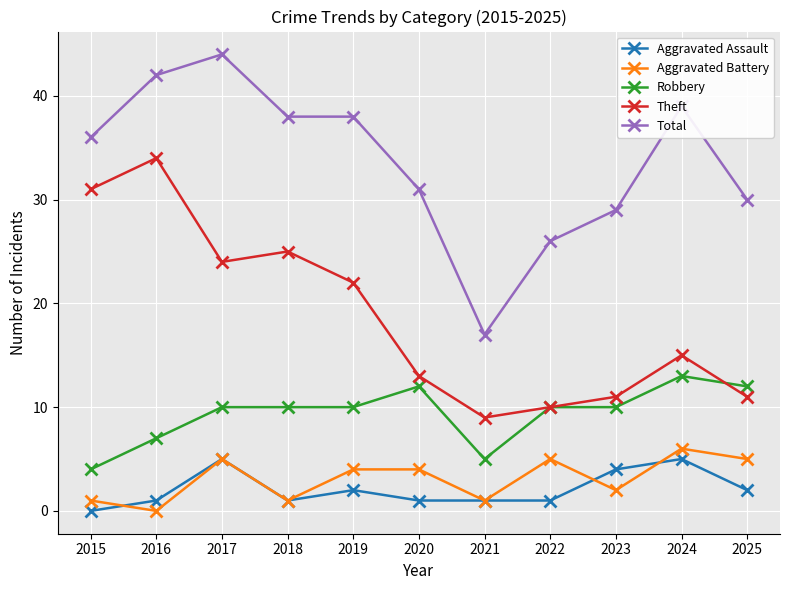

True or false: Total and Theft intersect in this chart.

False